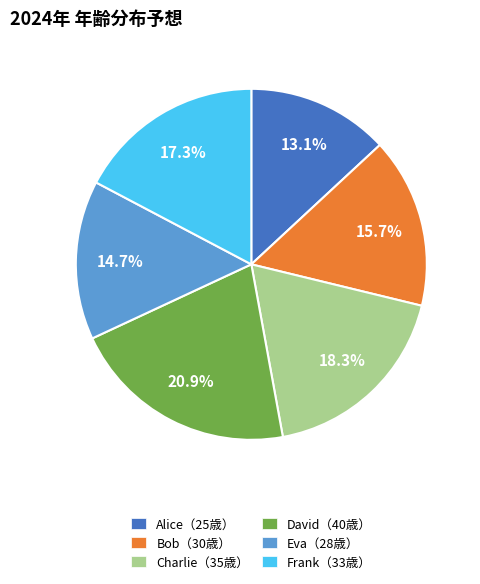

Is there a majority slice in this chart?

No